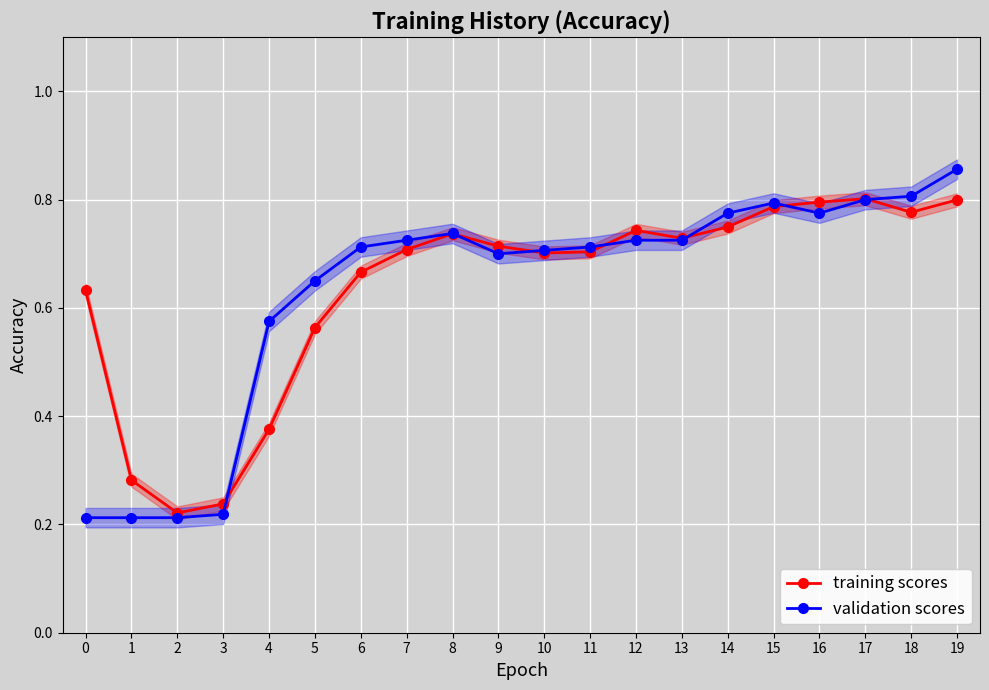

At which category is the sum across all series the highest?

19